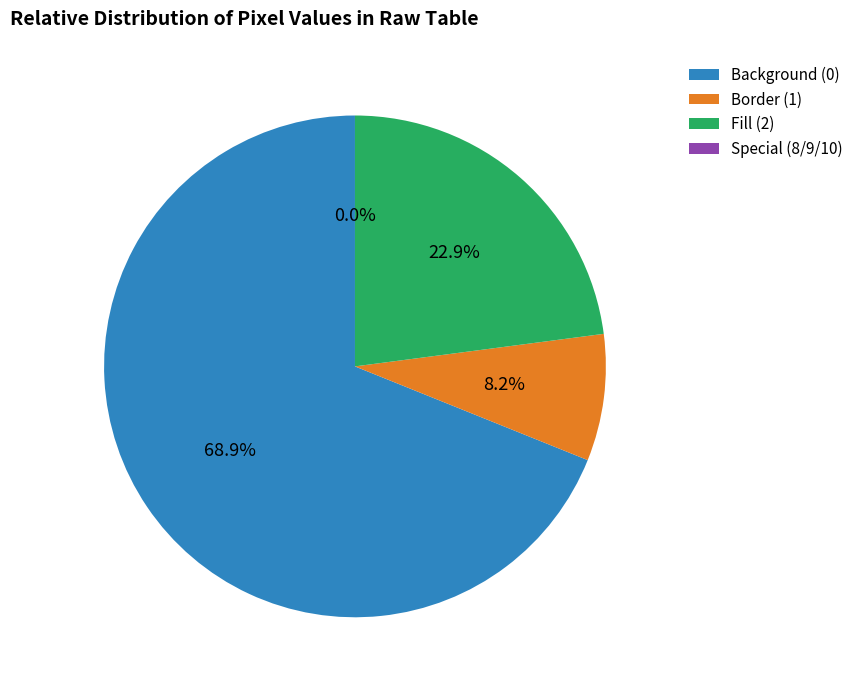

The Value 8 slice represents 42% of the pie. True or false?

False